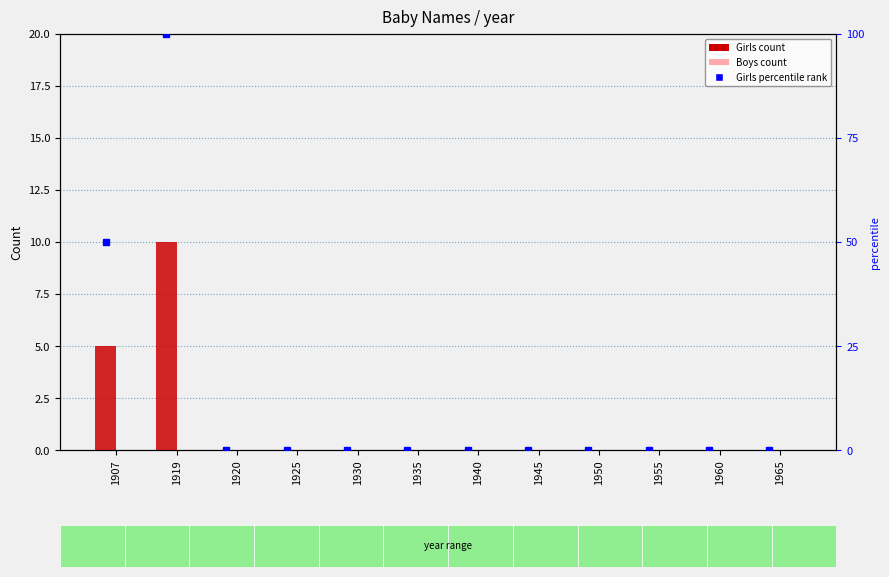

Is the value of Boys count at 1935 greater than the value of Girls count at 1930?

No